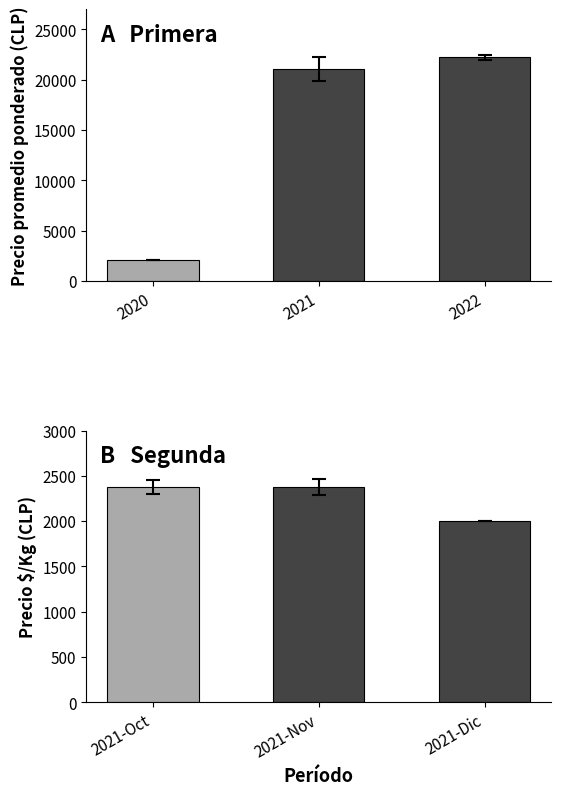

Count the Segunda values in the range 2000 to 2375.

3